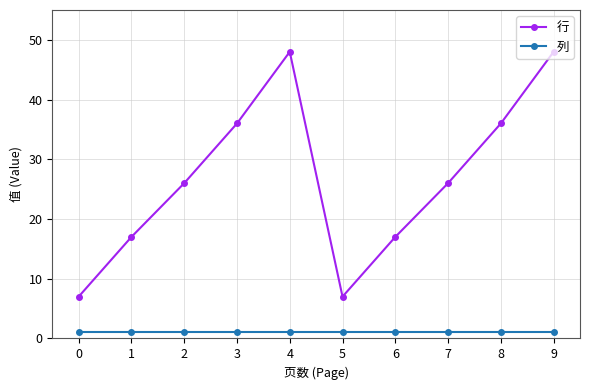

True or false: 列 and 行 cross at least once.

False